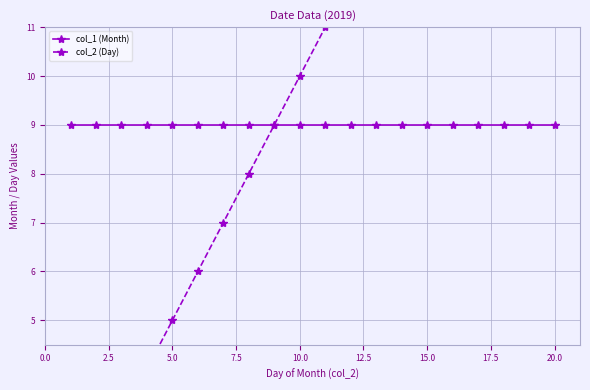

True or false: col_1 (Month) has a value of 6 at 12.5.

False